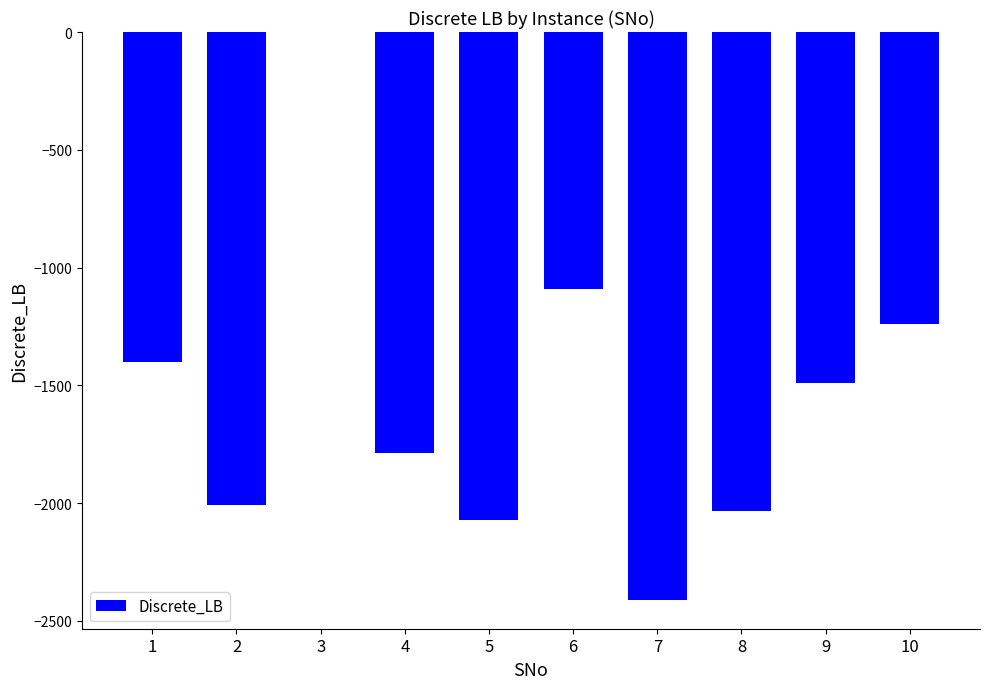

What is the difference between the values at 7 and 2?

402.7